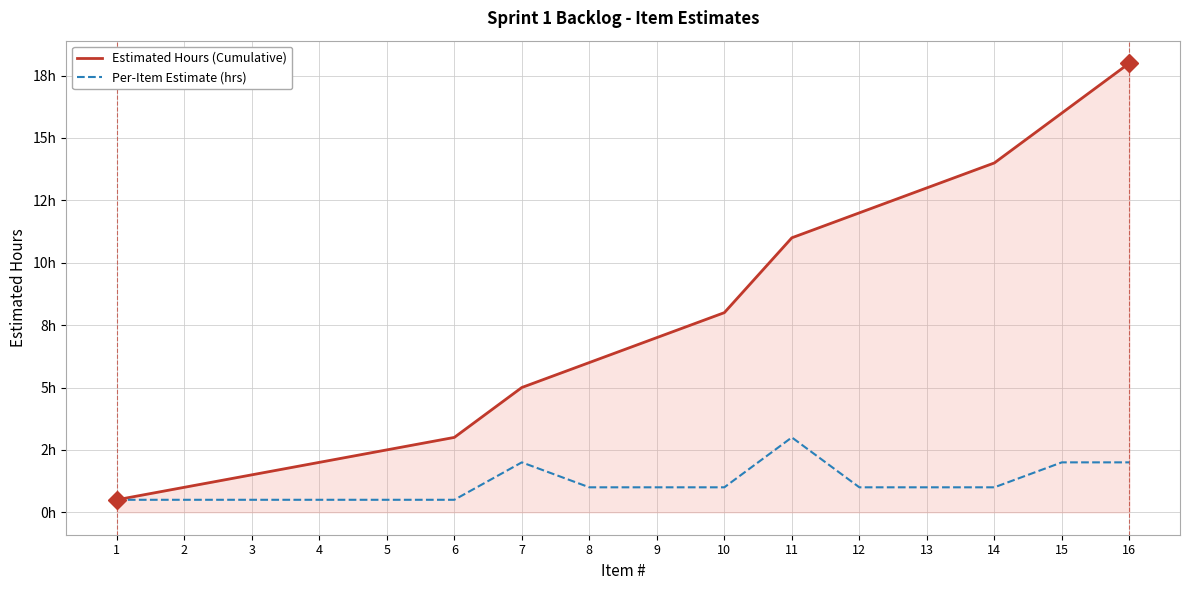

At 7, list the series in order from largest to smallest.

Estimated Hours (Cumulative), Per-Item Estimate (hrs)